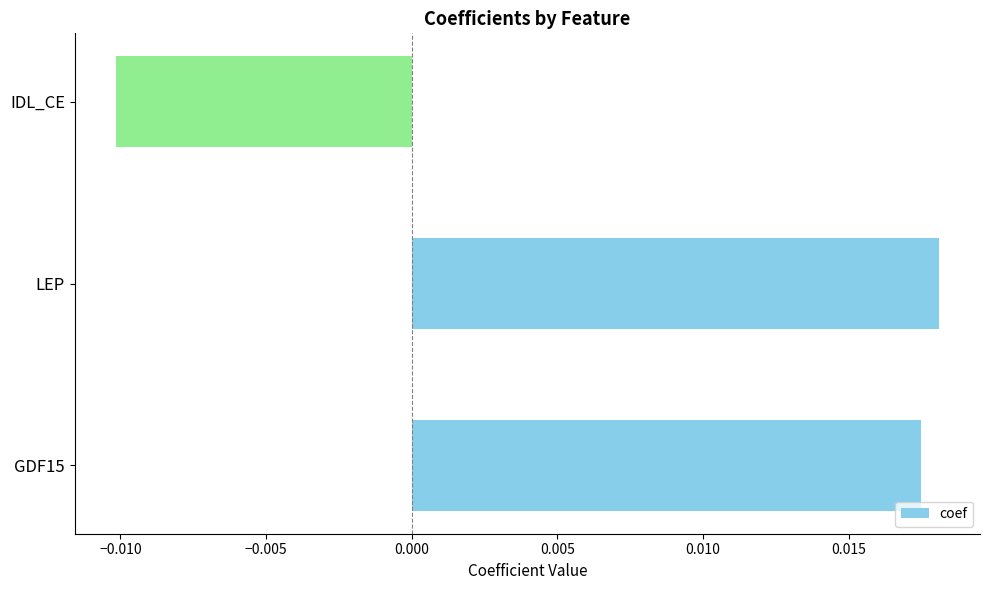

Rank the categories by value from lowest to highest.

IDL_CE, GDF15, LEP